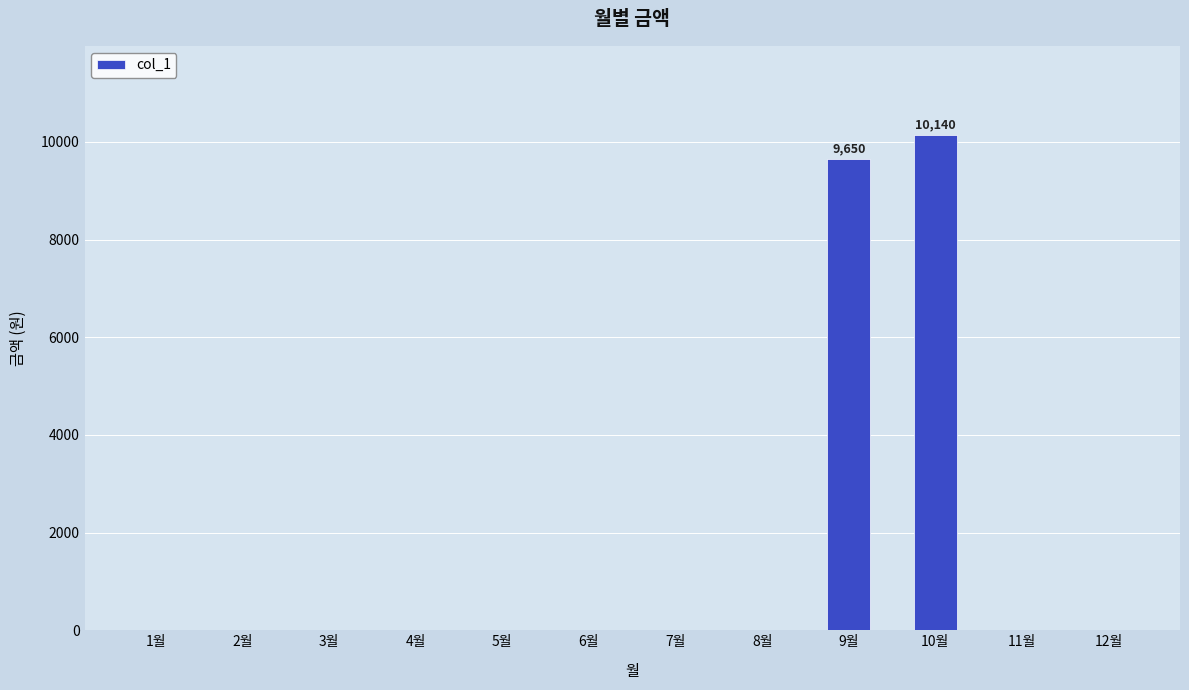

How many data points are above 0?

2